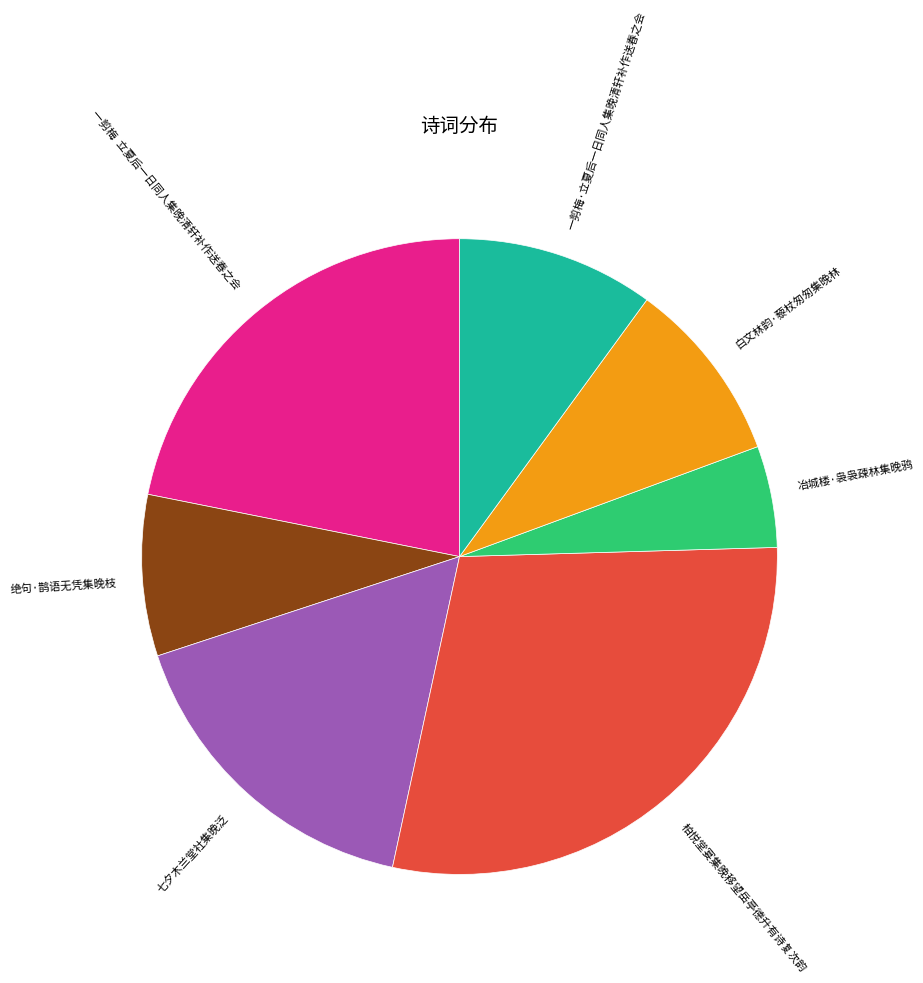

Which has a higher value, 一剪梅·立夏后一日同人集晚清轩补作送春之会 or 柏悦堂宴集晚移望岳亭德升有诗复次韵?

柏悦堂宴集晚移望岳亭德升有诗复次韵